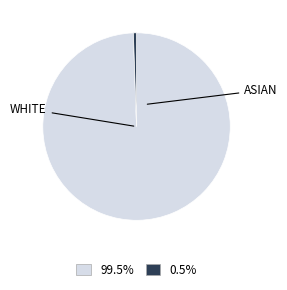

How many slices are in this pie chart?

2